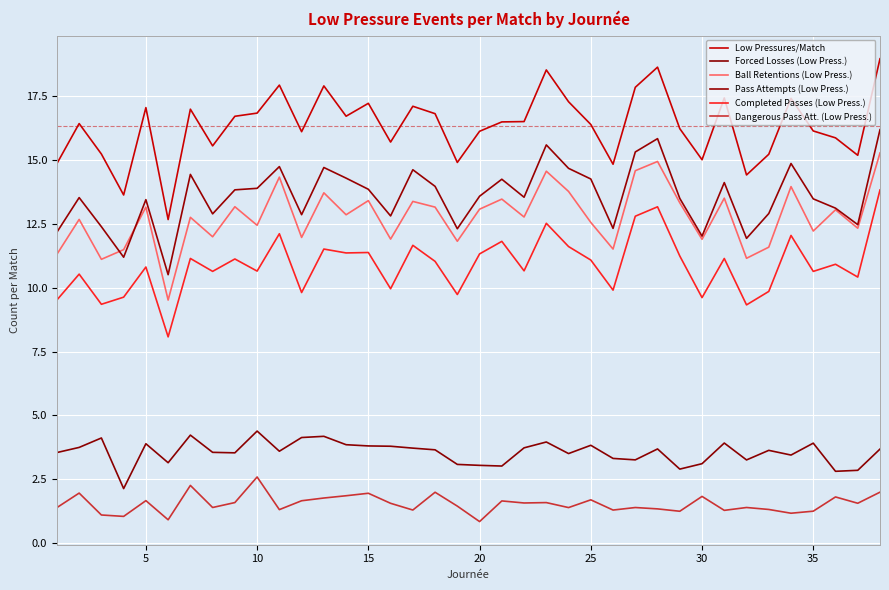

What is the difference between the maximum and minimum values in the Forced Losses (Low Press.) series?

2.3